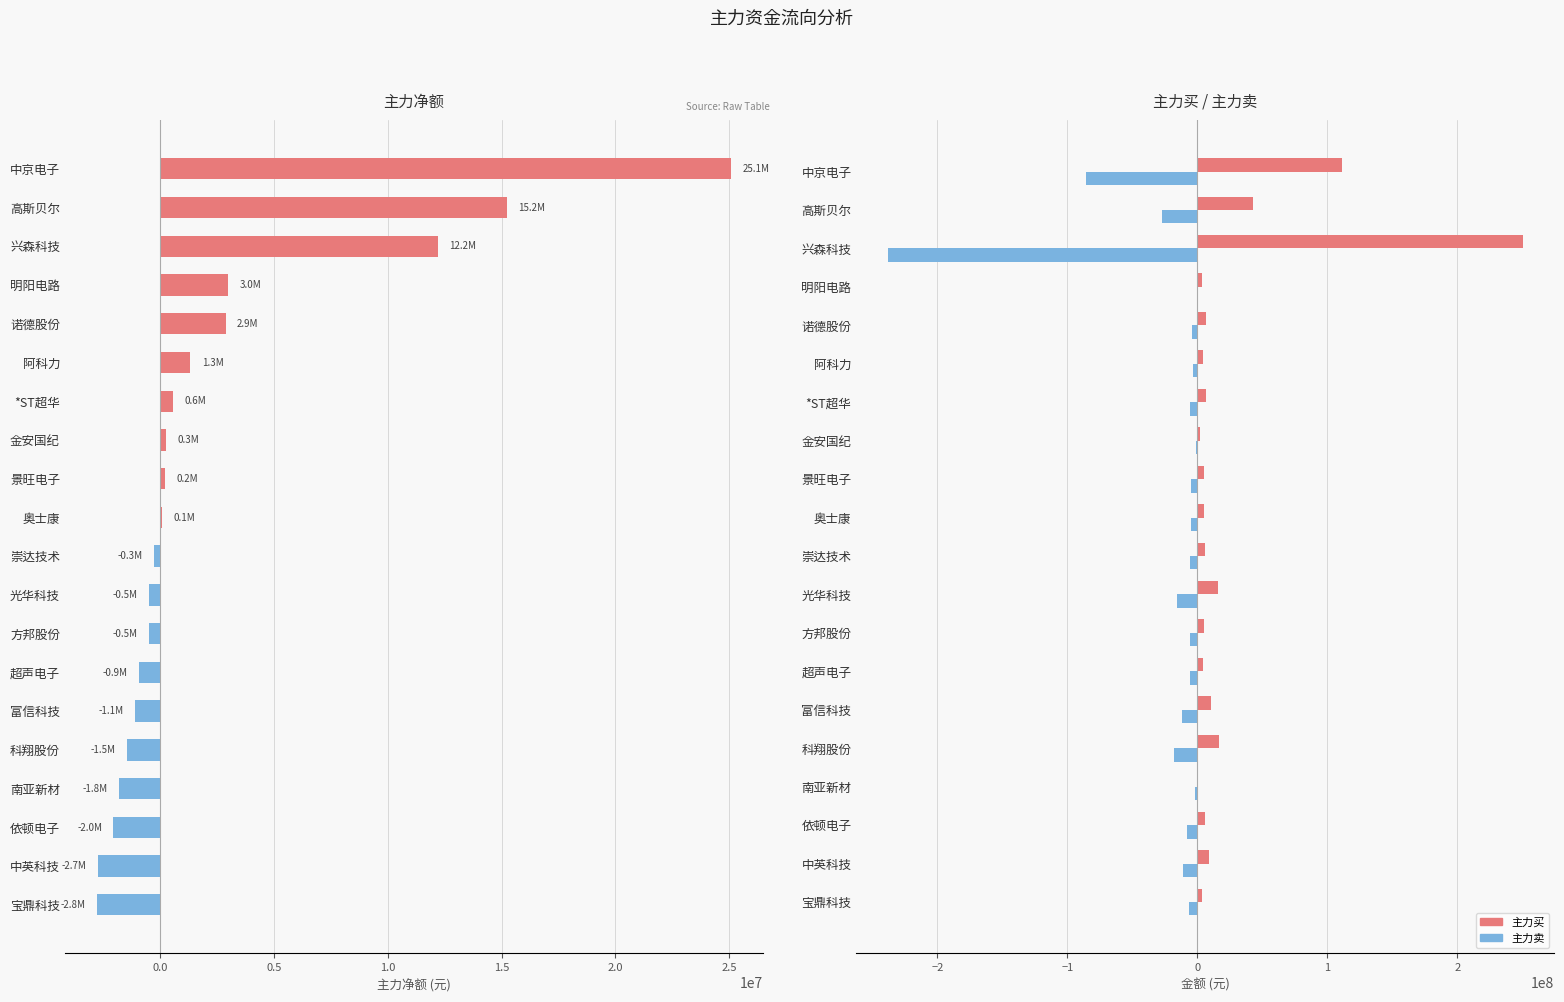

List the series in order of their peak value, highest first.

主力买, 主力净额, 主力卖